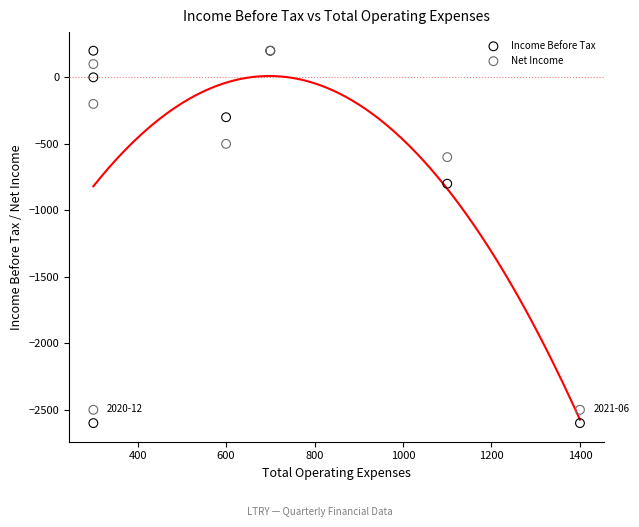

Which series has the largest Y range (max minus min)?

Income Before Tax